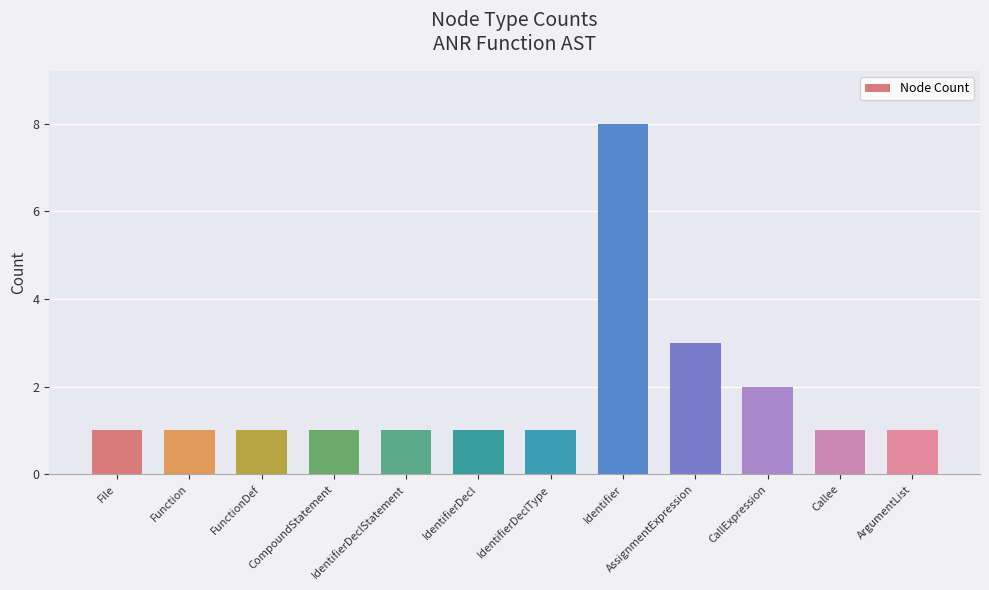

What value does the data have at ArgumentList?

1